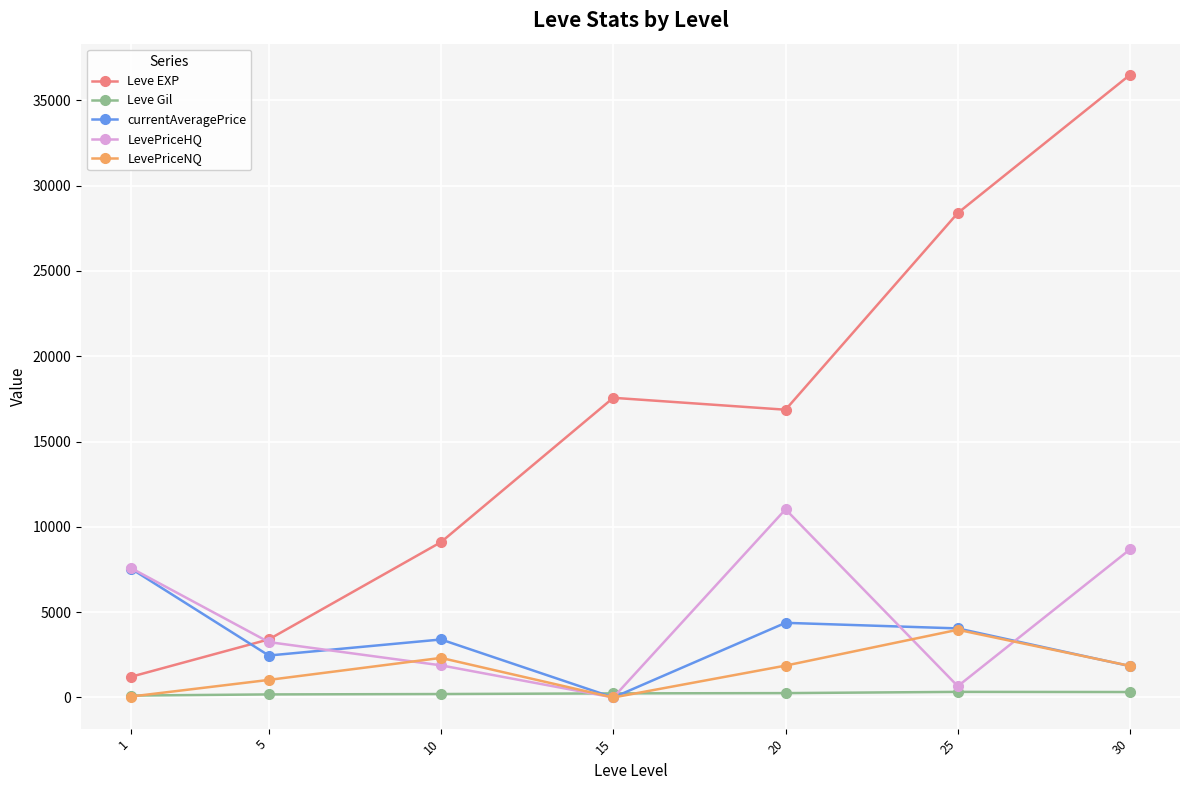

Rank the series by their maximum value, from highest to lowest.

Leve EXP, LevePriceHQ, currentAveragePrice, LevePriceNQ, Leve Gil